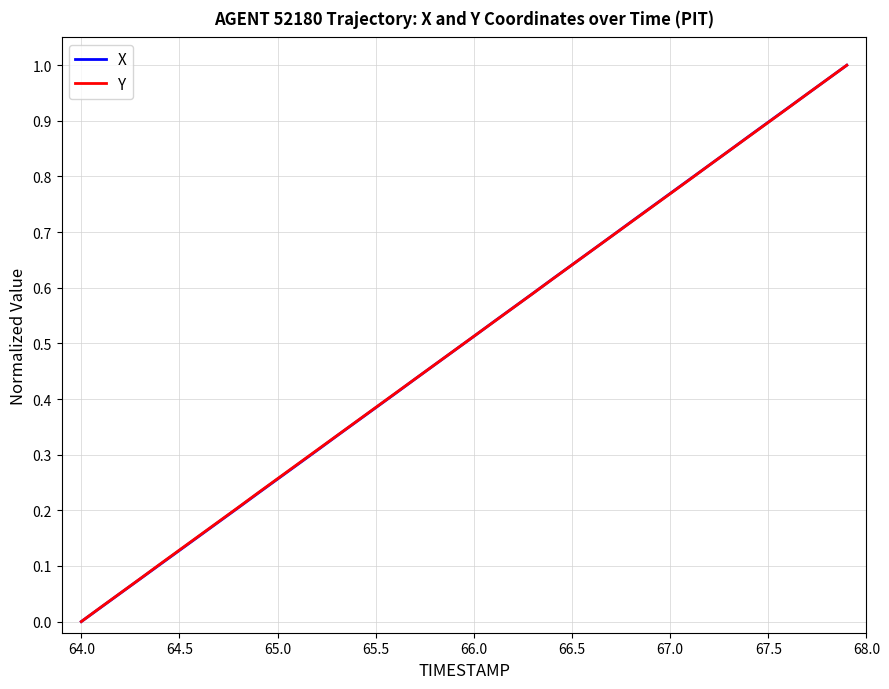

What are all the series names shown in the legend?

X, Y